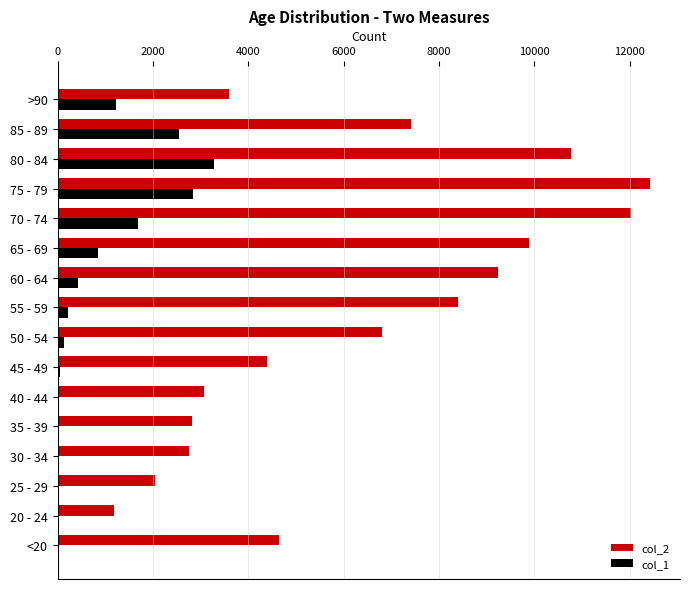

Which series has the largest total across all categories?

col_2